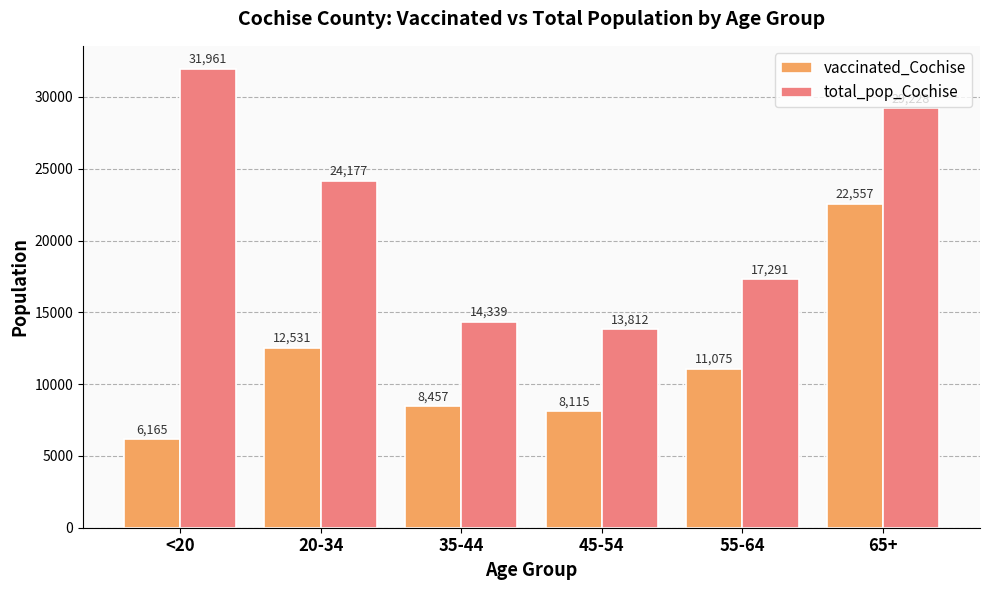

The total_pop_Cochise series shows 31961 at <20. True or false?

True